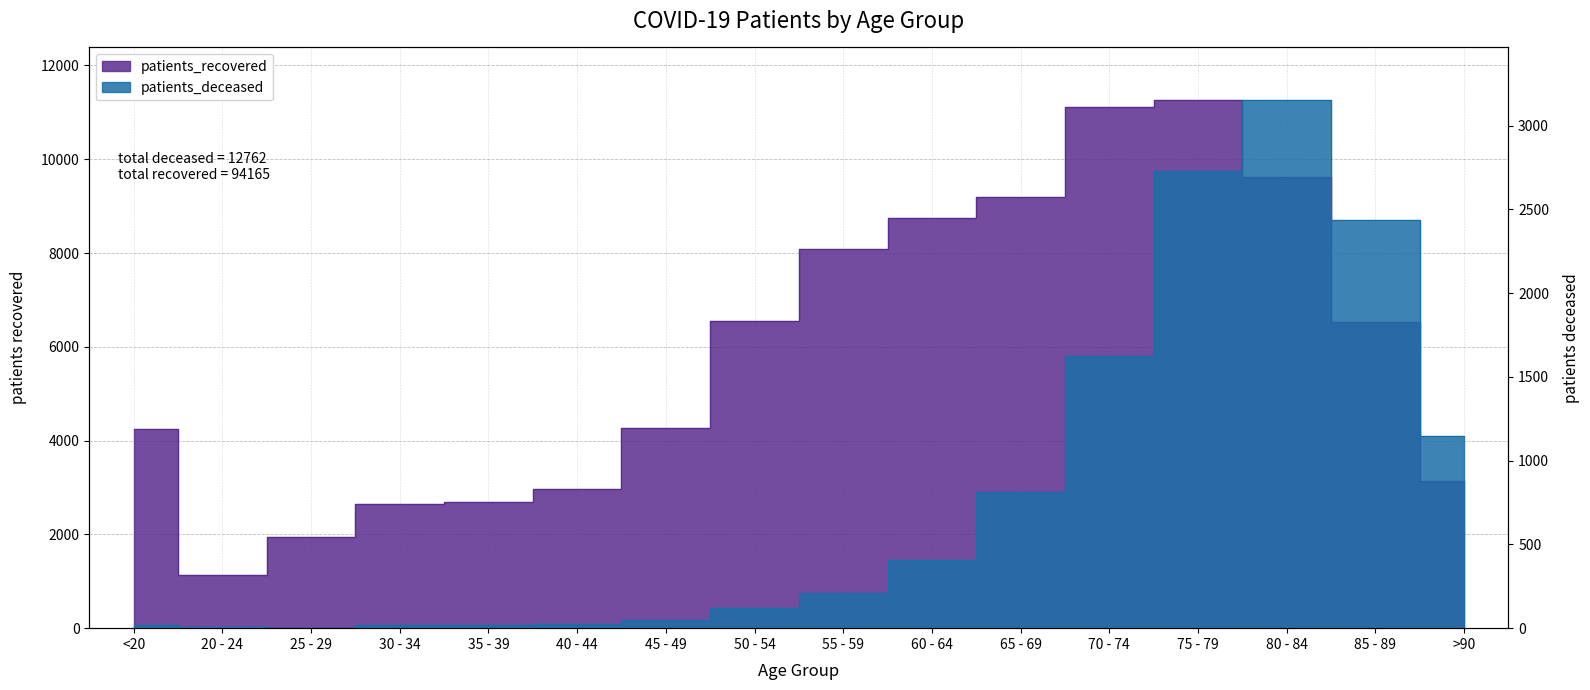

Is it true that patients_deceased equals 16 at <20?

True